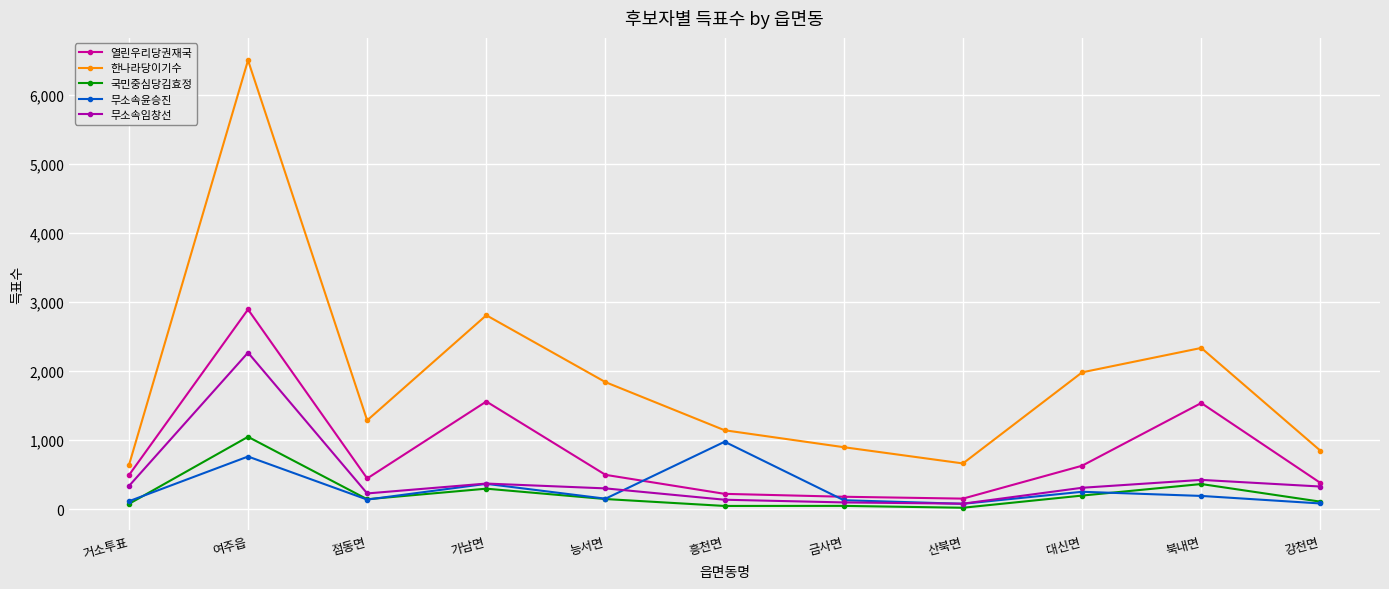

What is the difference between the 무소속임창선 values at 산북면 and 능서면?

221